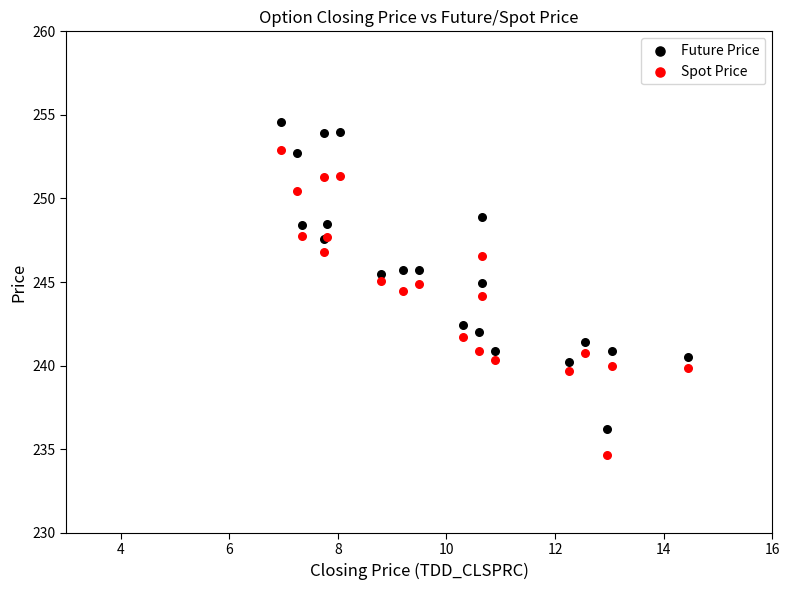

In the Spot Price series, what Y value is closest to 243?

244.2